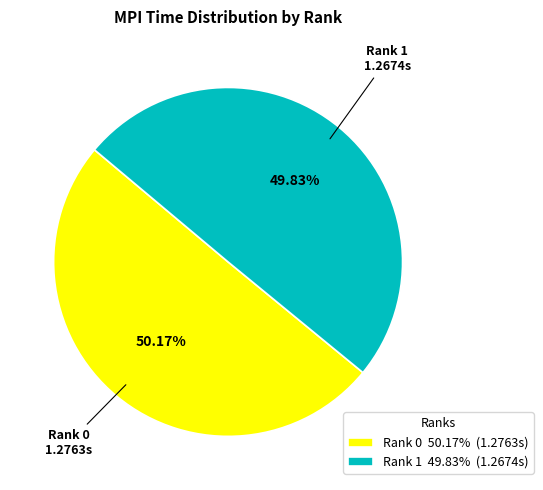

Is it true that Rank 1 is 55% of the pie?

False